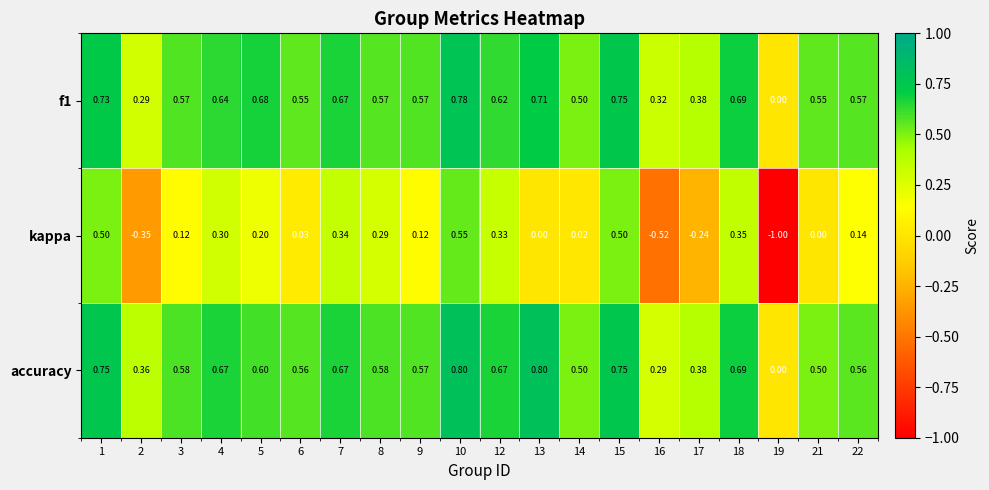

Is the value of f1 at 2 greater than the value of kappa at 17?

Yes